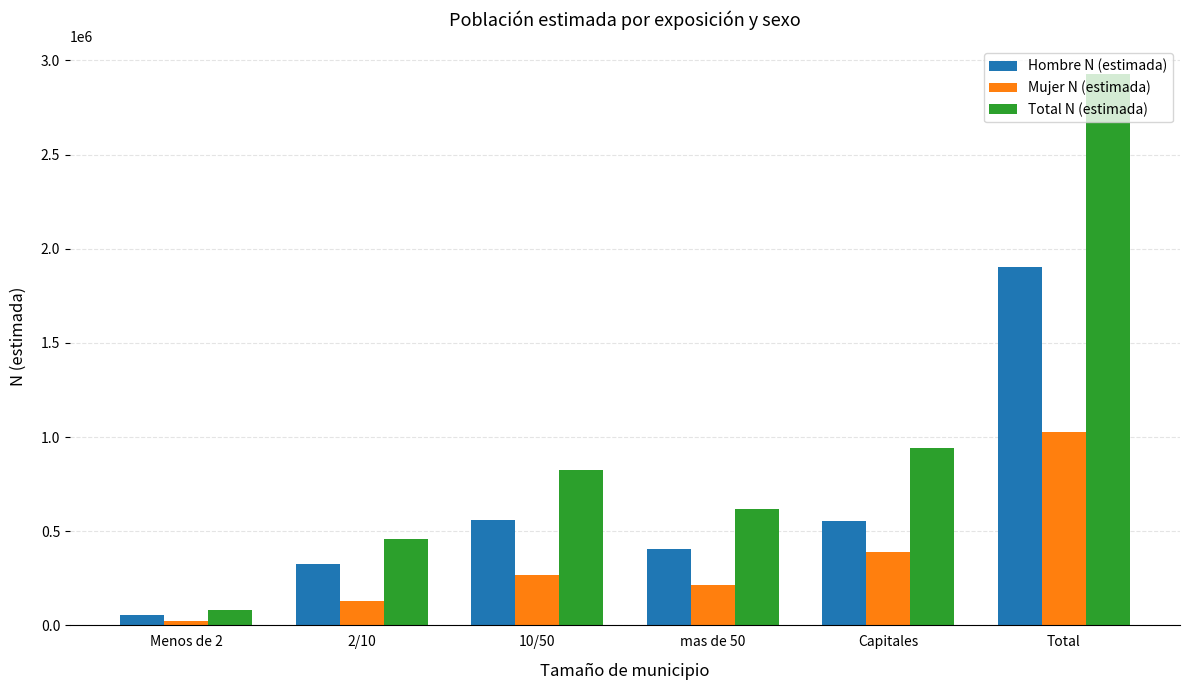

What is the greatest value displayed?

2927694